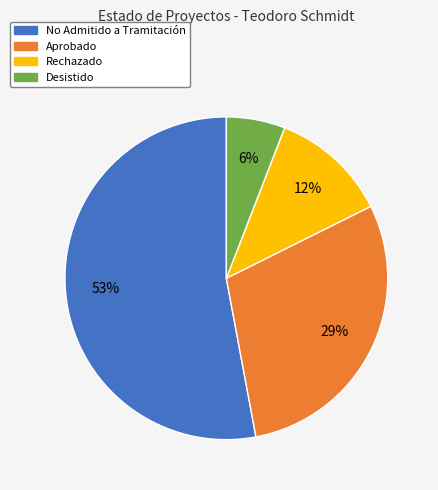

Count the number of slices in the pie.

4